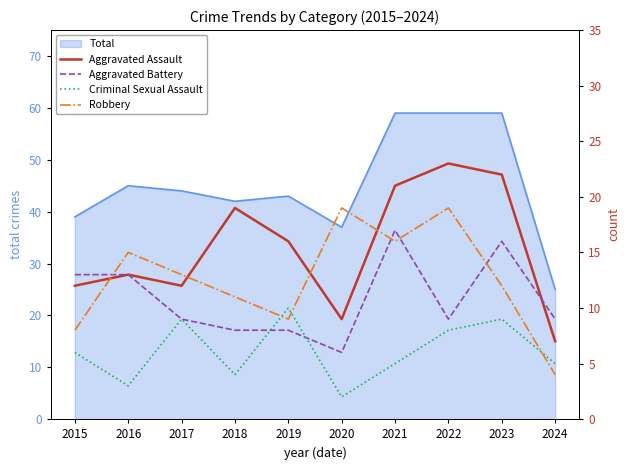

How many data points does each series have?

10